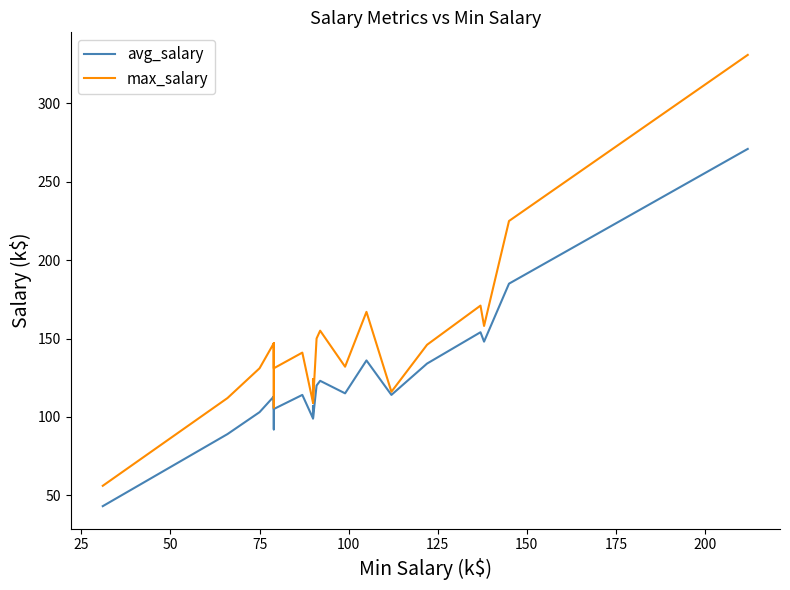

Count the number of data series in this chart.

2